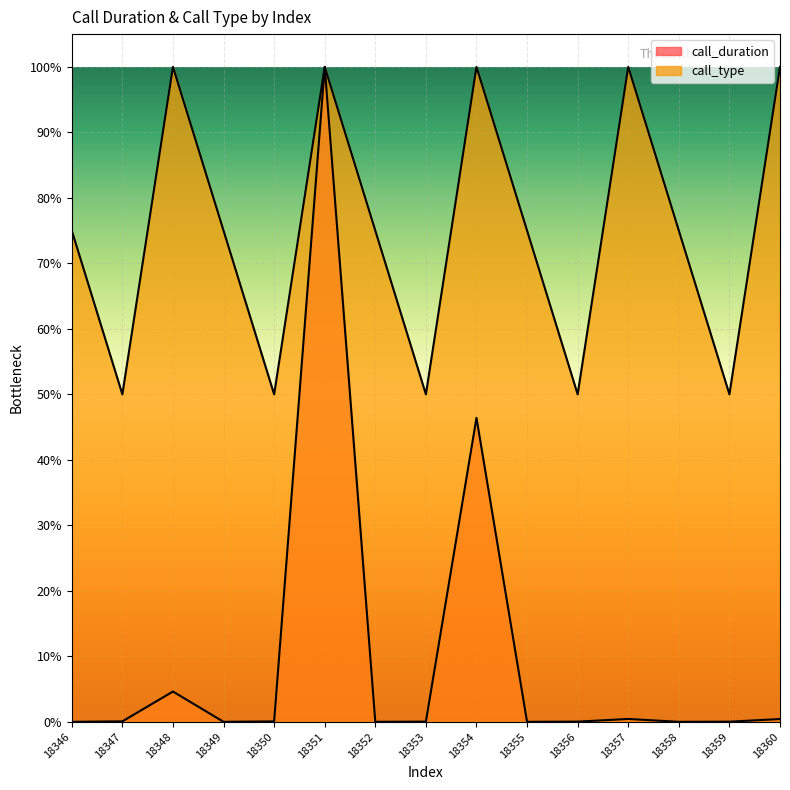

The call_type series shows 11802.0 at 18353. True or false?

False